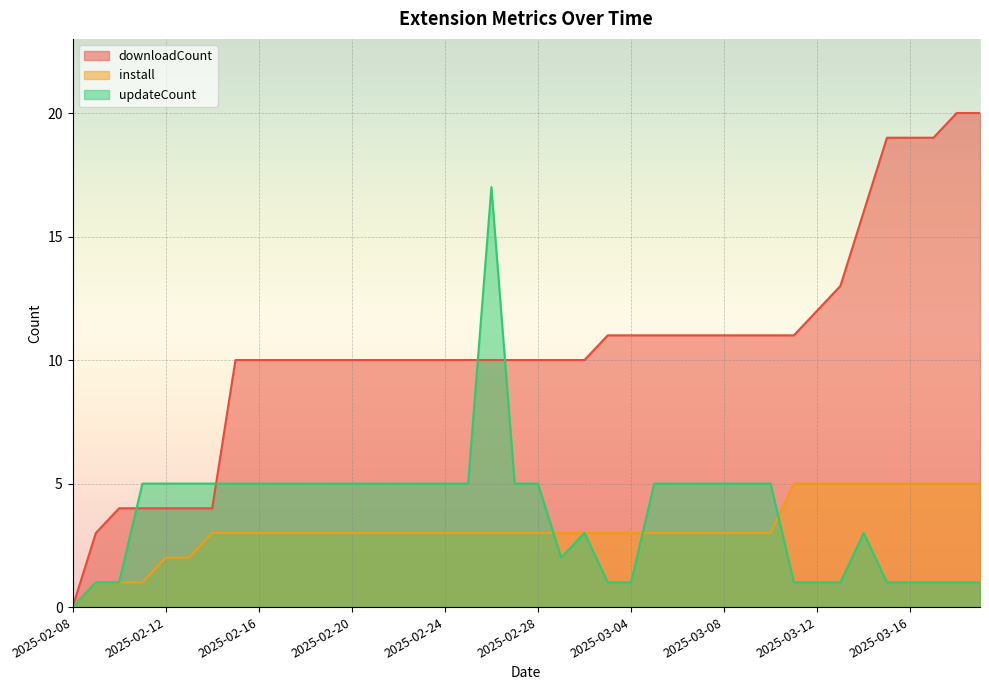

At which label does downloadCount first exceed 10?

2025-03-03